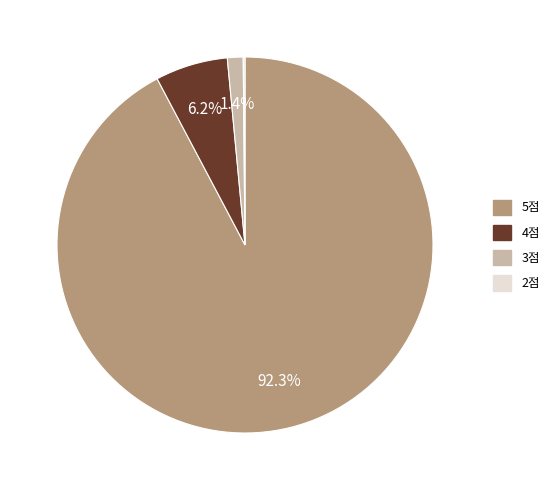

To the nearest percent, what portion does 4점 represent?

6%